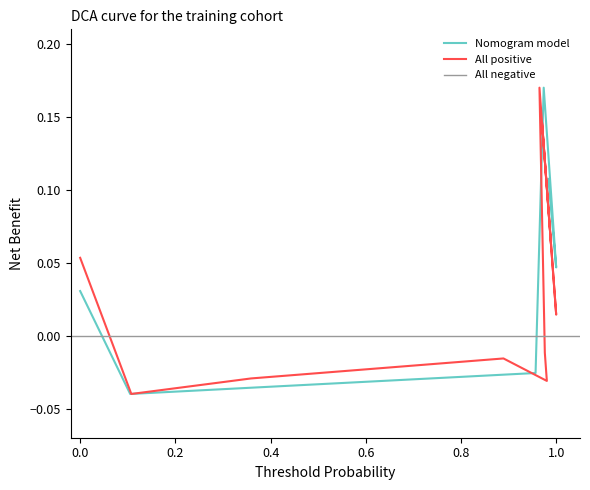

Reading left to right, extract all data points from this chart.

y0: 0.1	0.1	0.0	0.2	-0.0	-0.0	-0.0	-0.0	0.0	0.0
y1: 0.1	0.1	0.0	0.2	-0.0	-0.0	-0.0	-0.0	-0.0	0.1